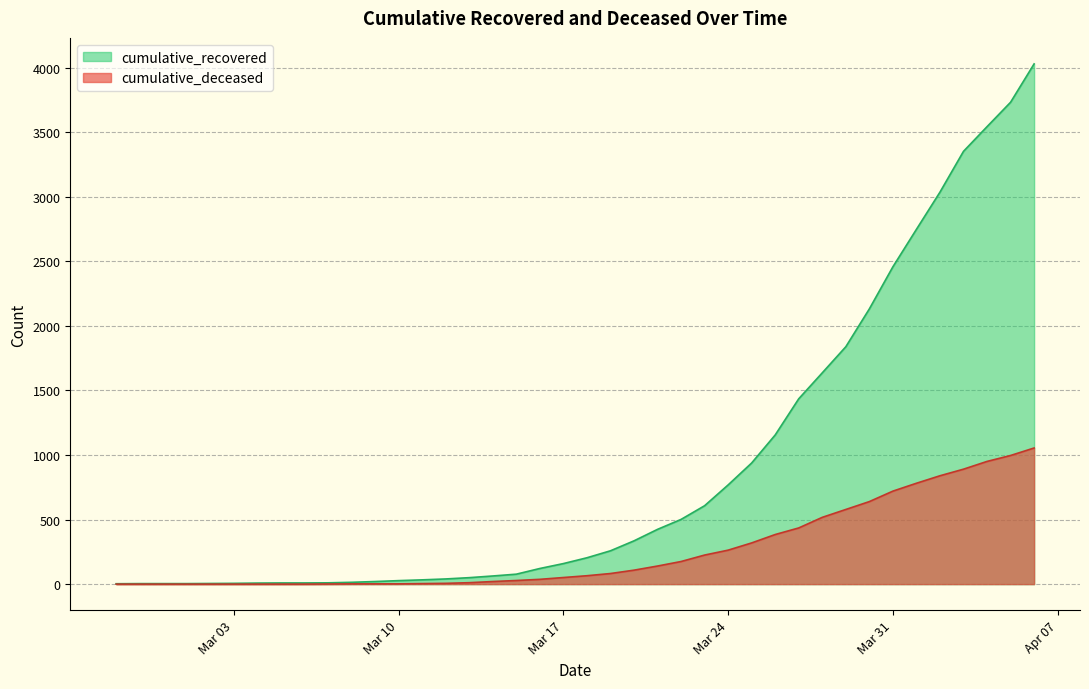

The cumulative_deceased series shows 55 at 2020-03-16. True or false?

False